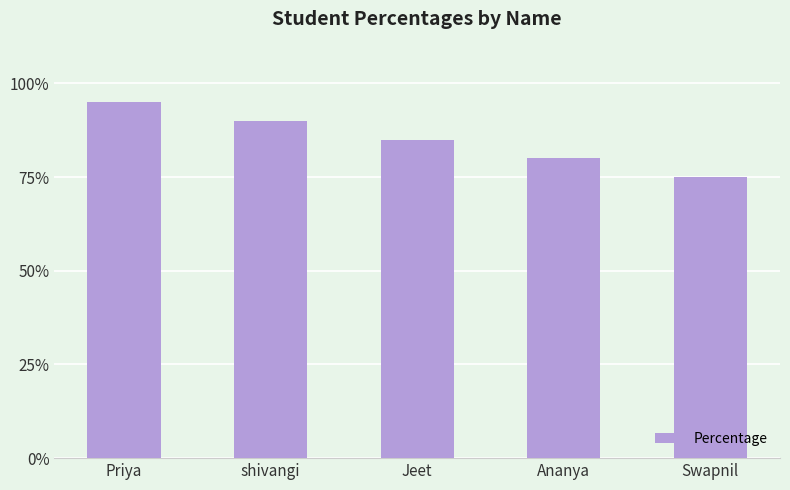

The chart shows a value of 85 at Jeet. True or false?

True